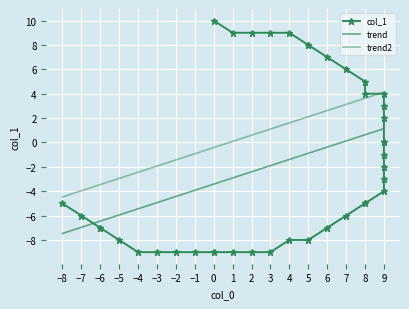

Is it true that the value at -6 is -2?

False